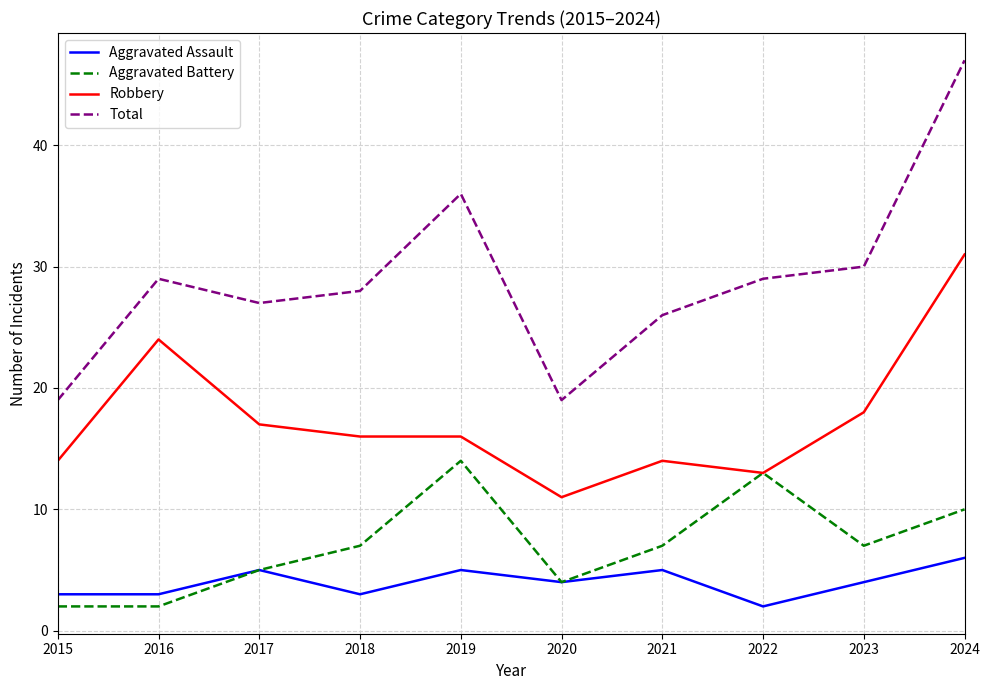

True or false: Aggravated Battery and Total intersect in this chart.

False